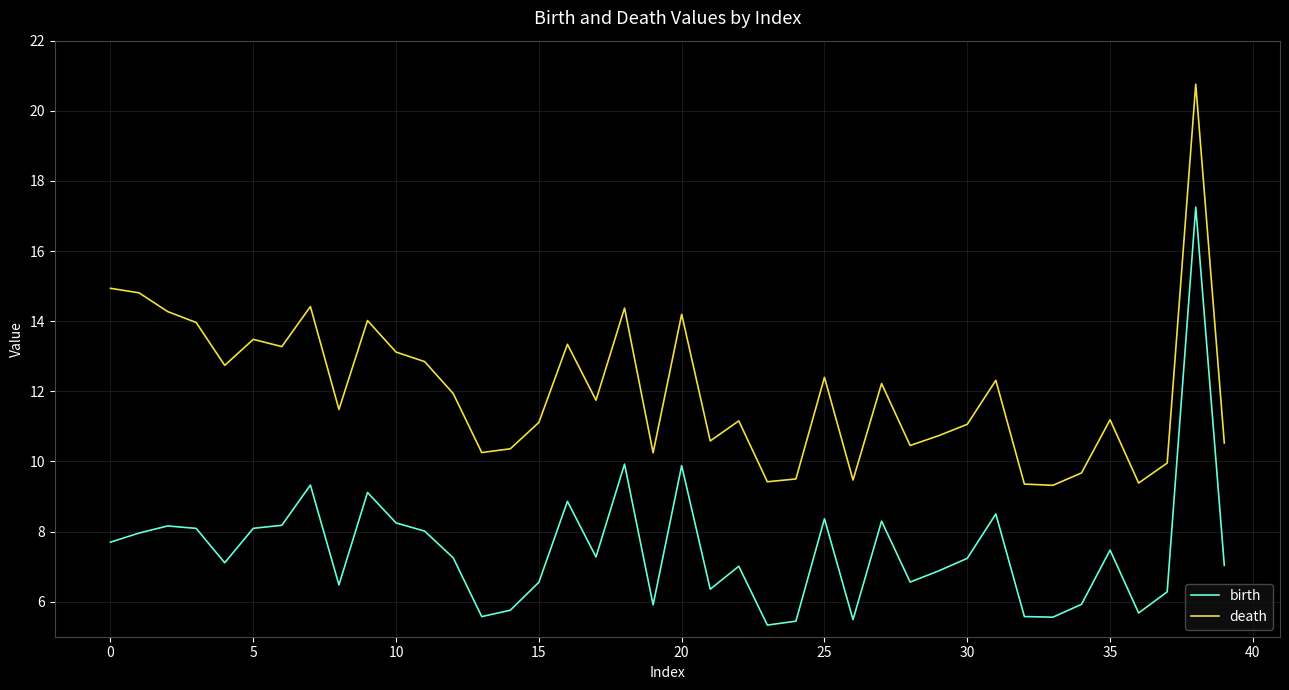

List the series in order of their overall mean, lowest first.

birth, death